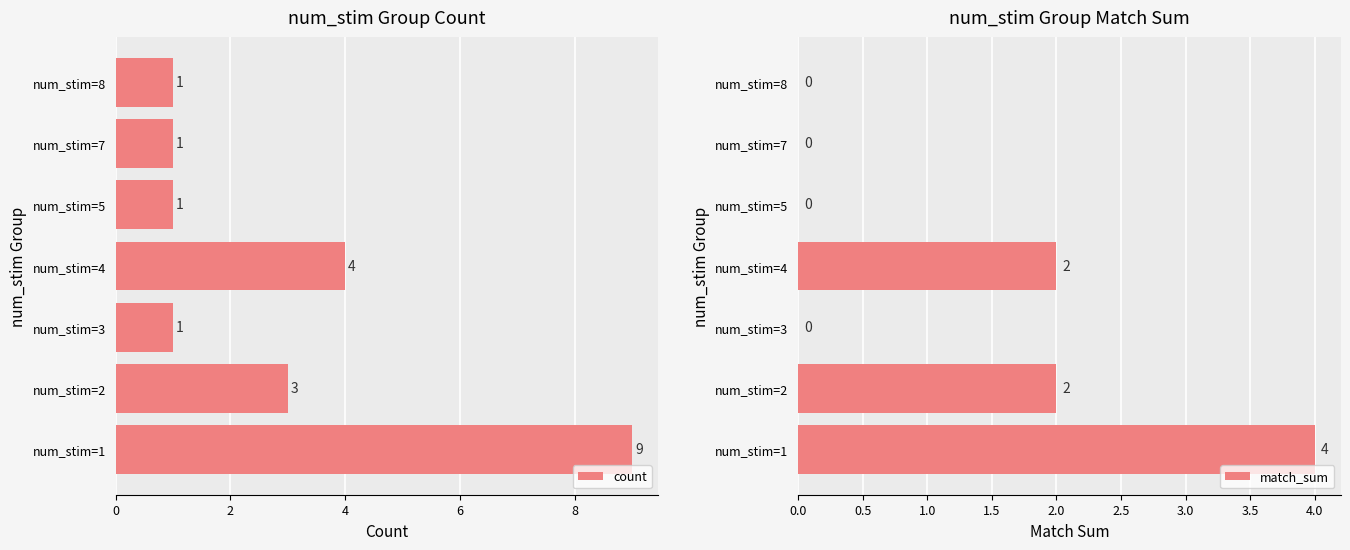

Which series has the widest spread of values?

count